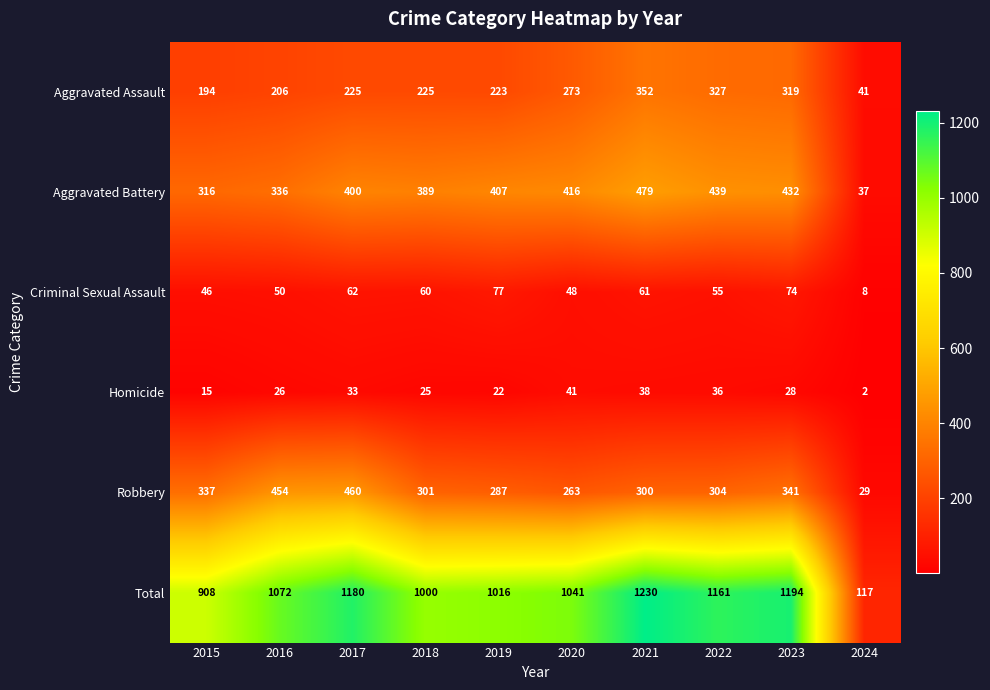

Where does the Homicide series first go above 28?

2017